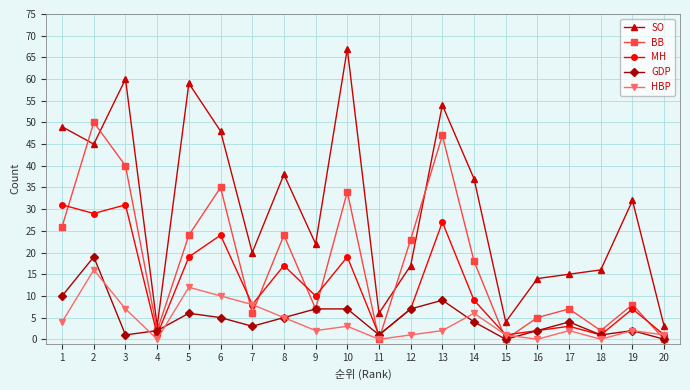

Is this an area chart (filled region under the line)?

No